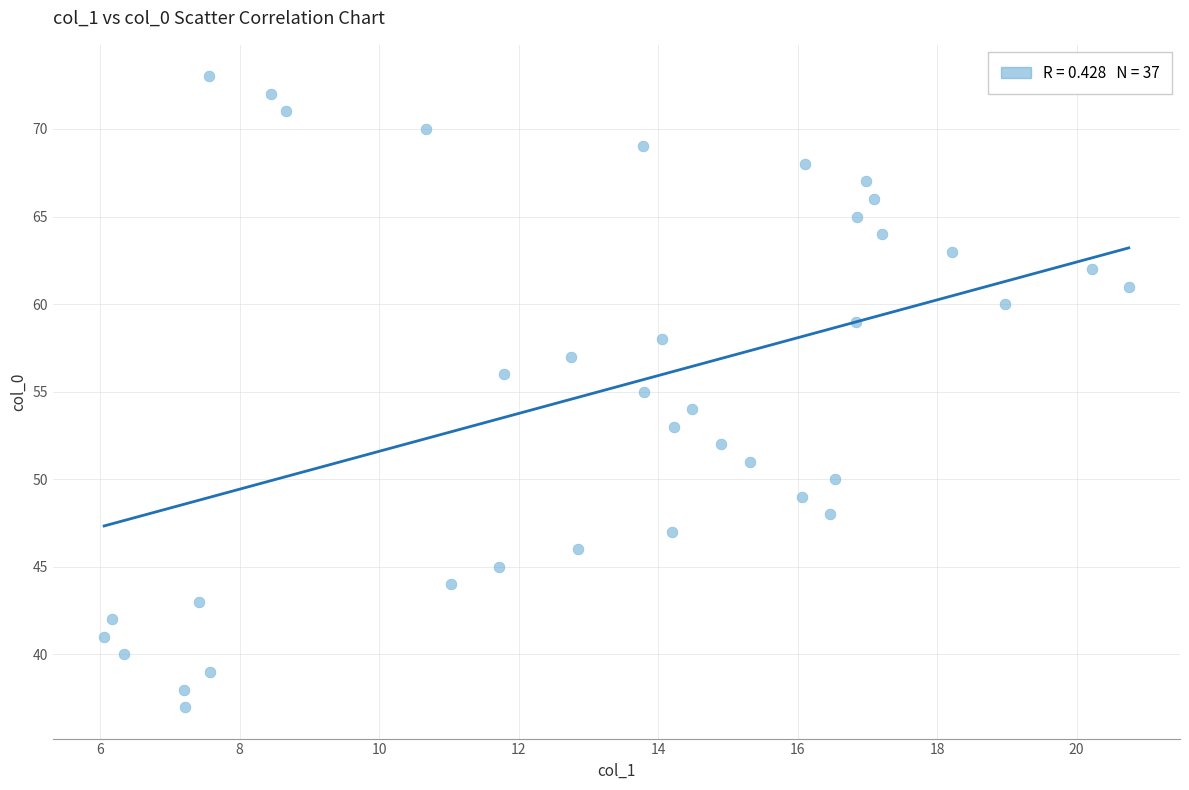

What is the range of Y values (max minus min)?

36